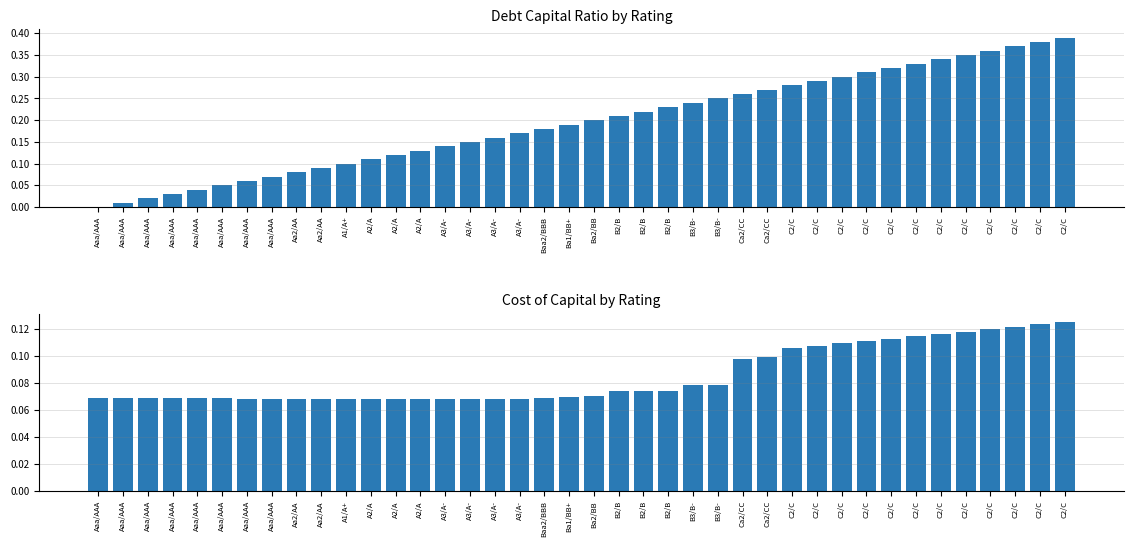

How many values in debt_capital are above zero?

39